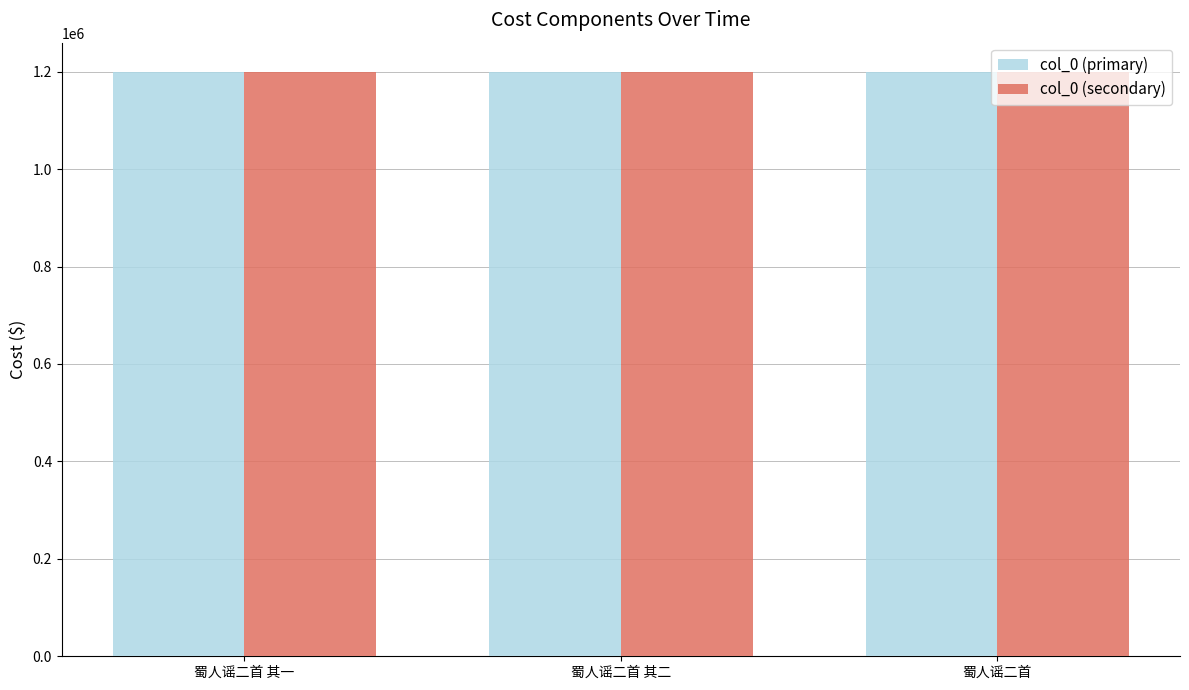

What is the sum of the col_0 (primary) values at 蜀人谣二首 其二 and 蜀人谣二首 其一?

2397087